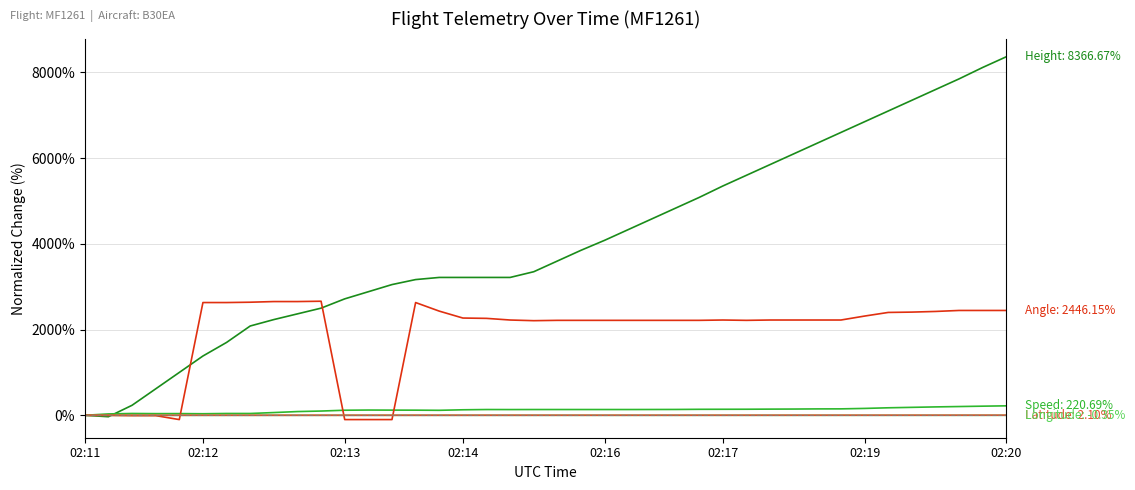

At which category is the sum across all series the highest?

02:20